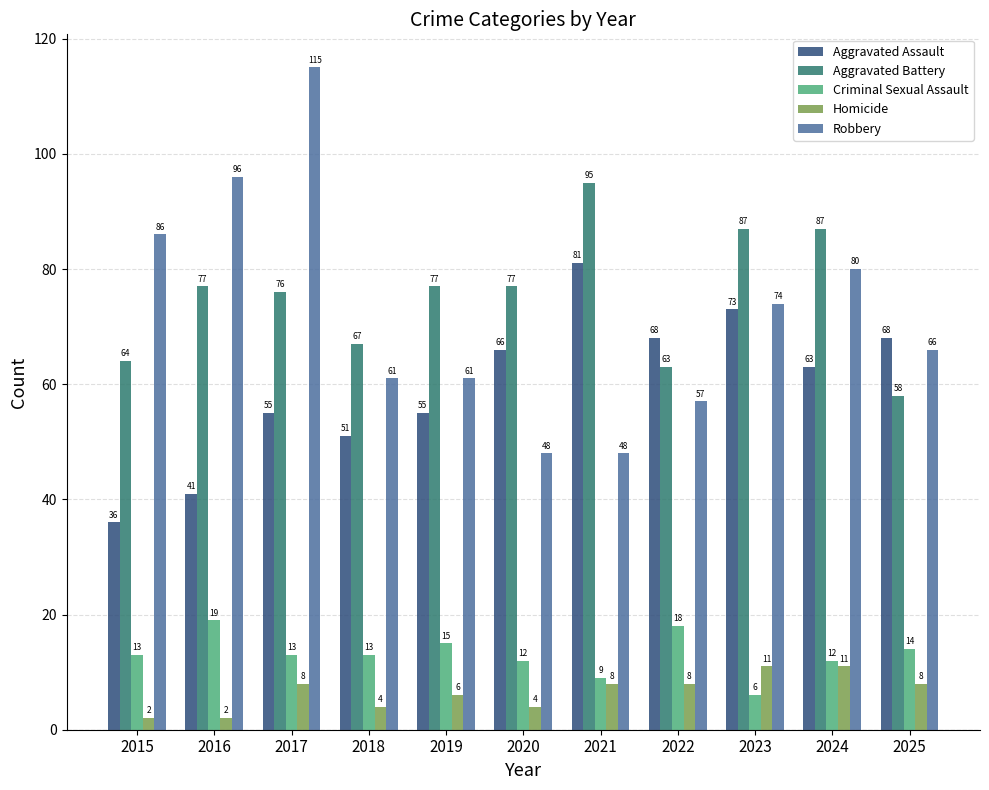

Which series has the widest spread of values?

Robbery